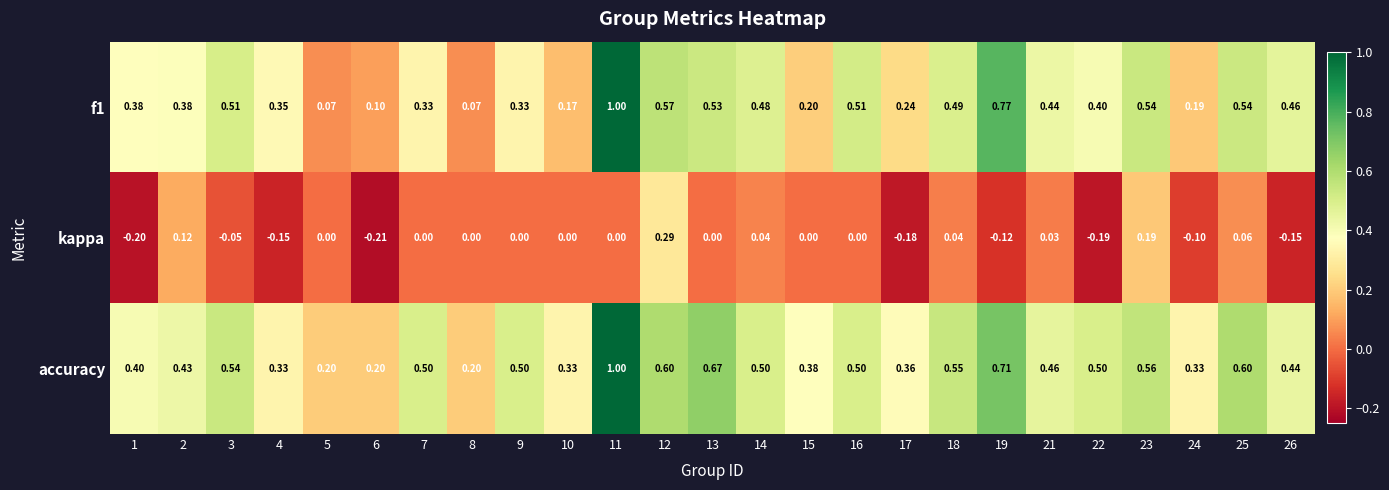

Is the value of kappa at 9 greater than the value of accuracy at 8?

No